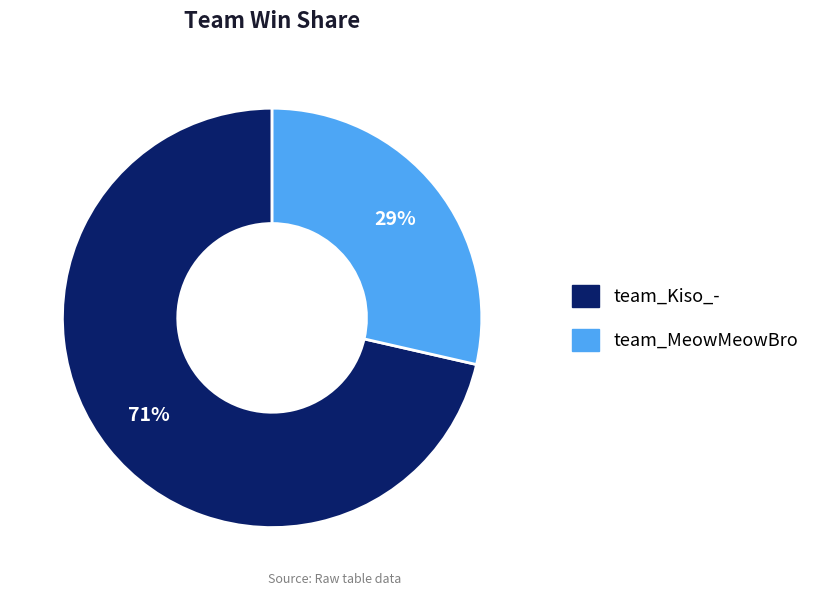

Approximately how many times larger is the value at team_MeowMeowBro compared to team_Kiso_-?

0.4